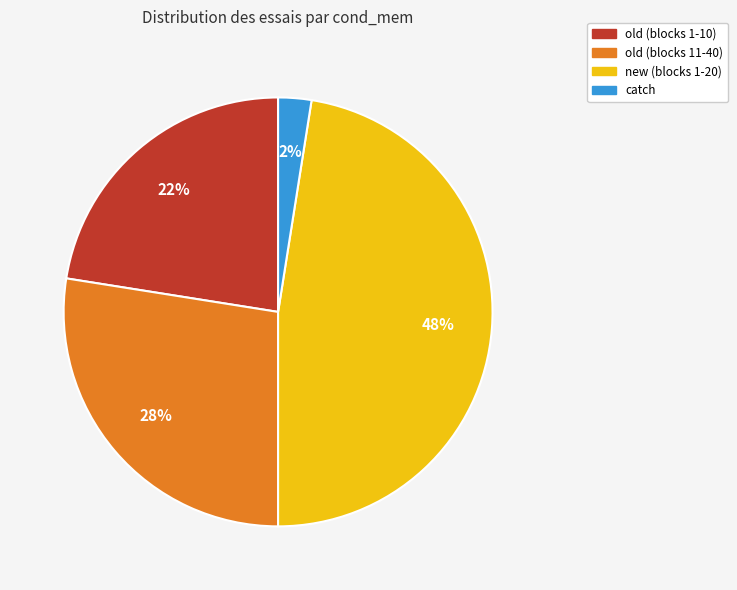

Does any single category account for the majority?

No